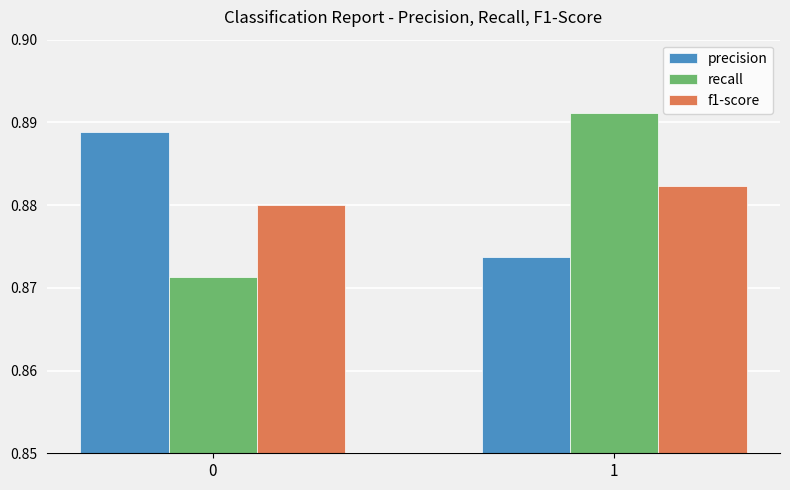

Rank the series at 1 from highest to lowest value.

recall, f1-score, precision